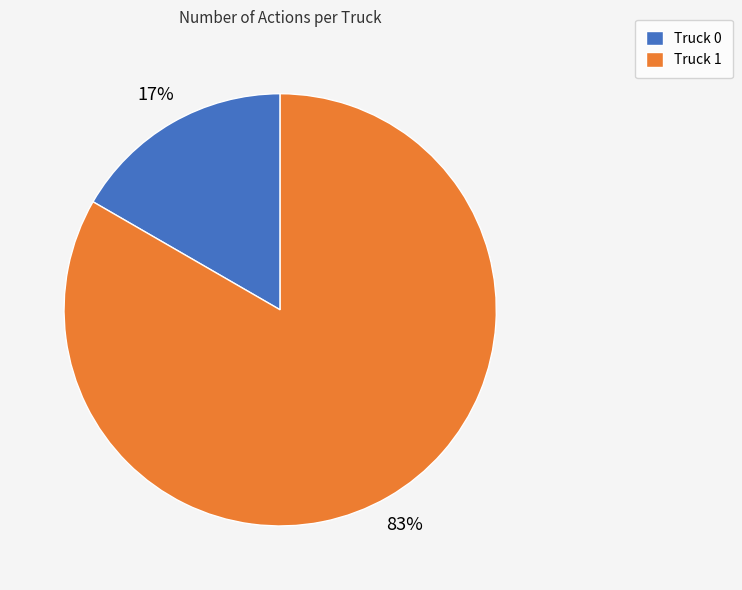

Combined, do Truck 1 and Truck 0 account for over 50%?

Yes